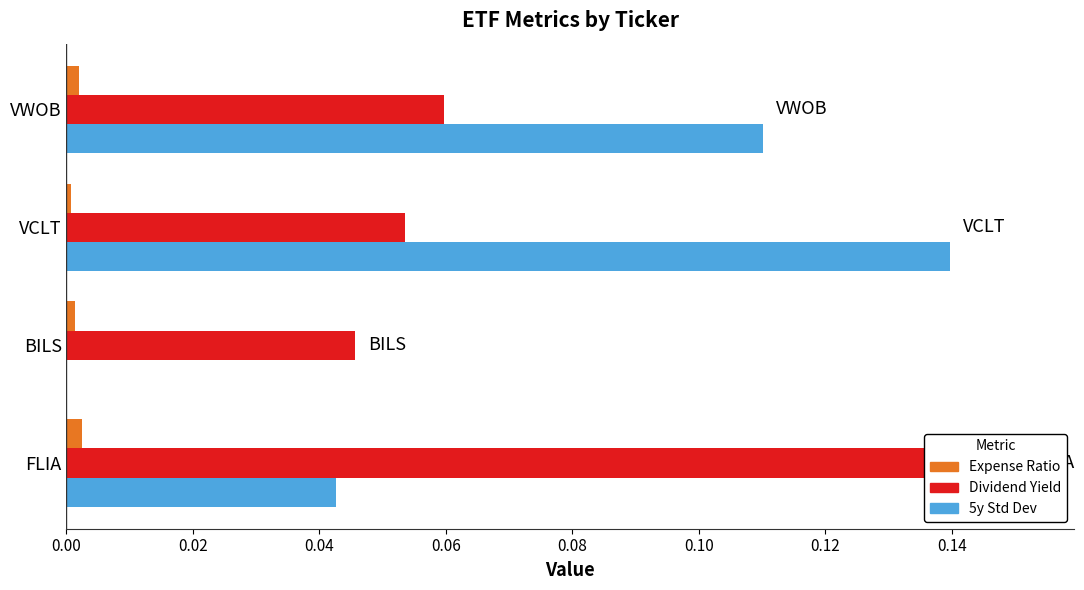

What is the difference between the second highest and second lowest values in the 5y Std Dev series?

0.1